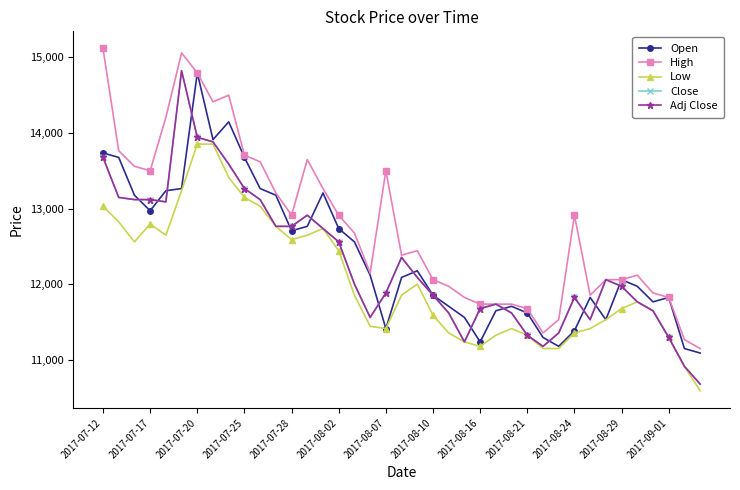

Is this an area chart (filled region under the line)?

No